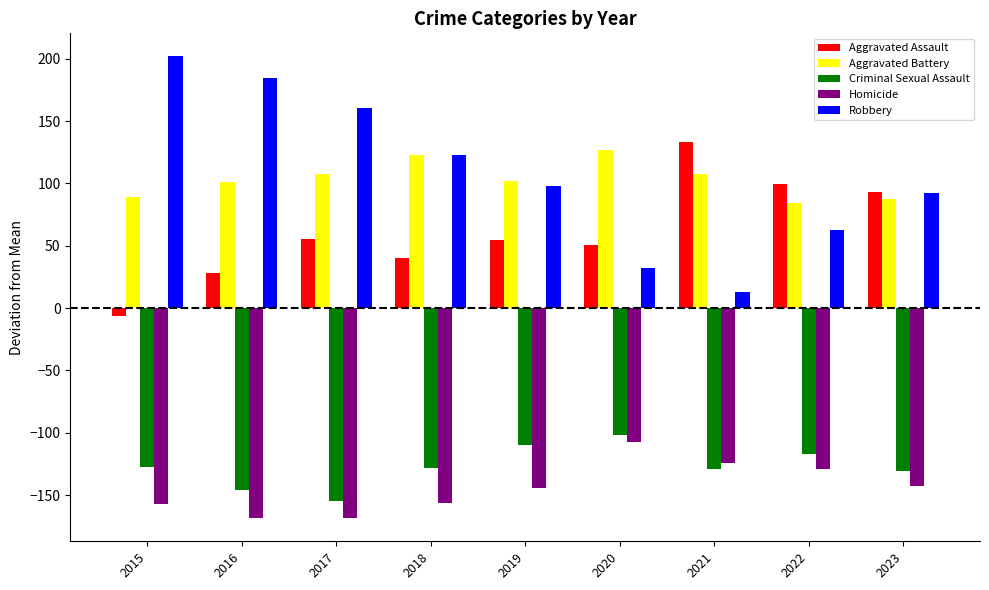

What is the difference between the maximum and minimum values in the Homicide series?

61.0